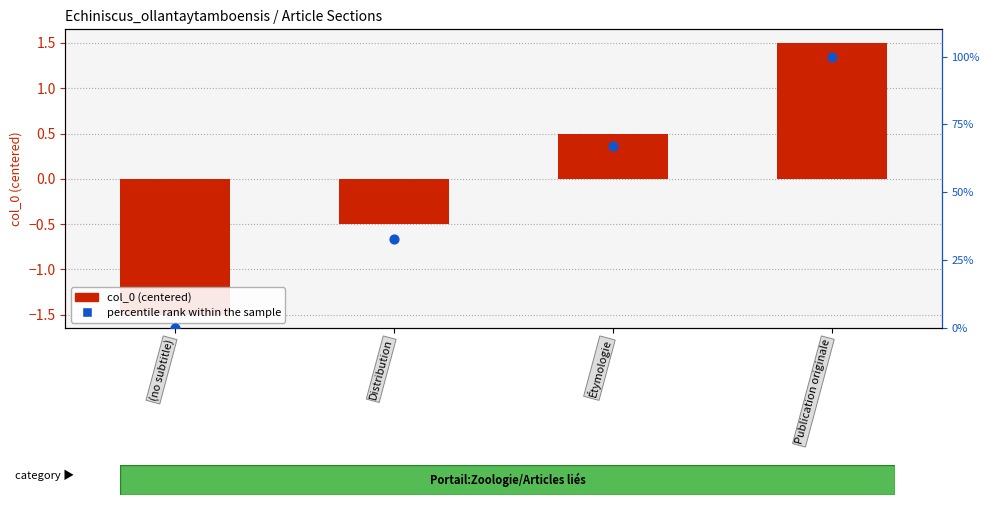

What are all the series names shown in the legend?

col_0 (centered), percentile rank within the sample